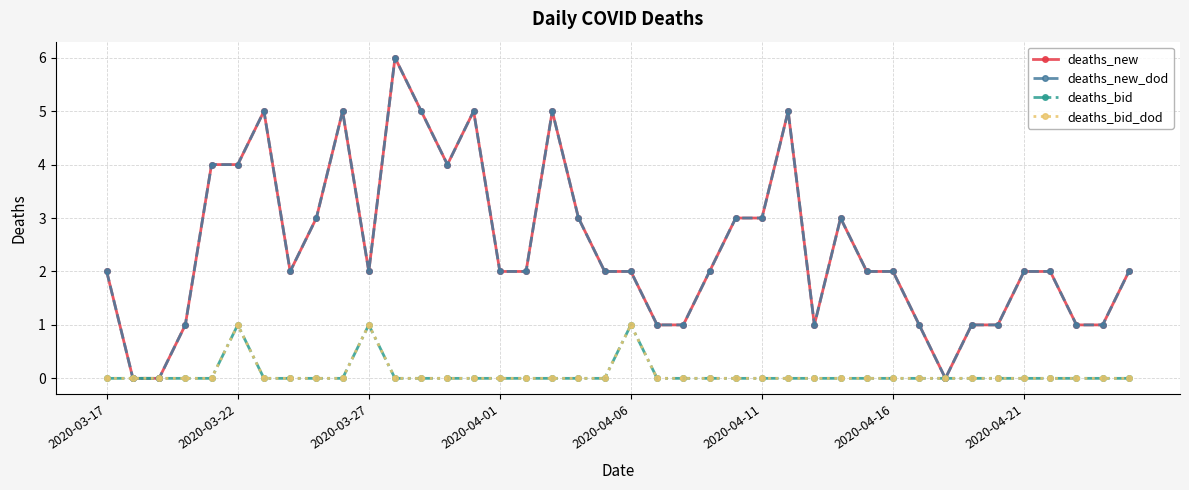

Does the chart have visible grid lines?

Yes